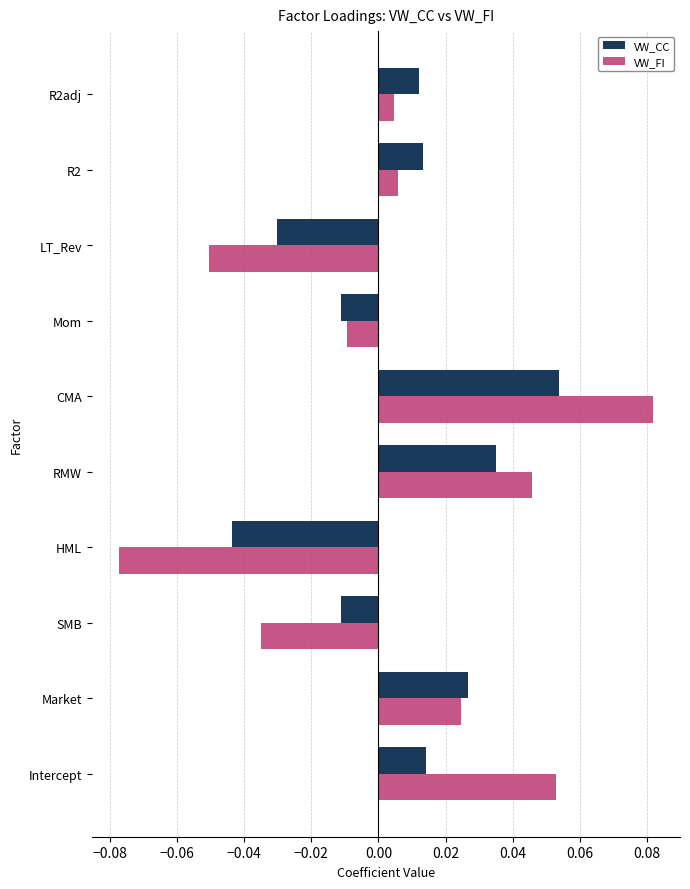

What are all the series names shown in the legend?

VW_CC, VW_FI